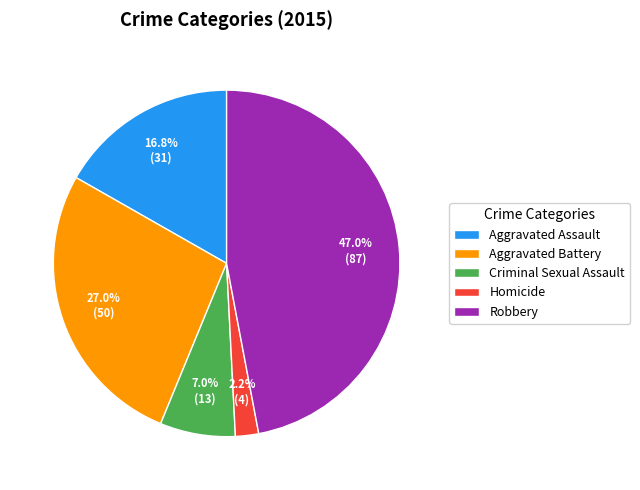

The Aggravated Battery slice represents 16% of the pie. True or false?

False